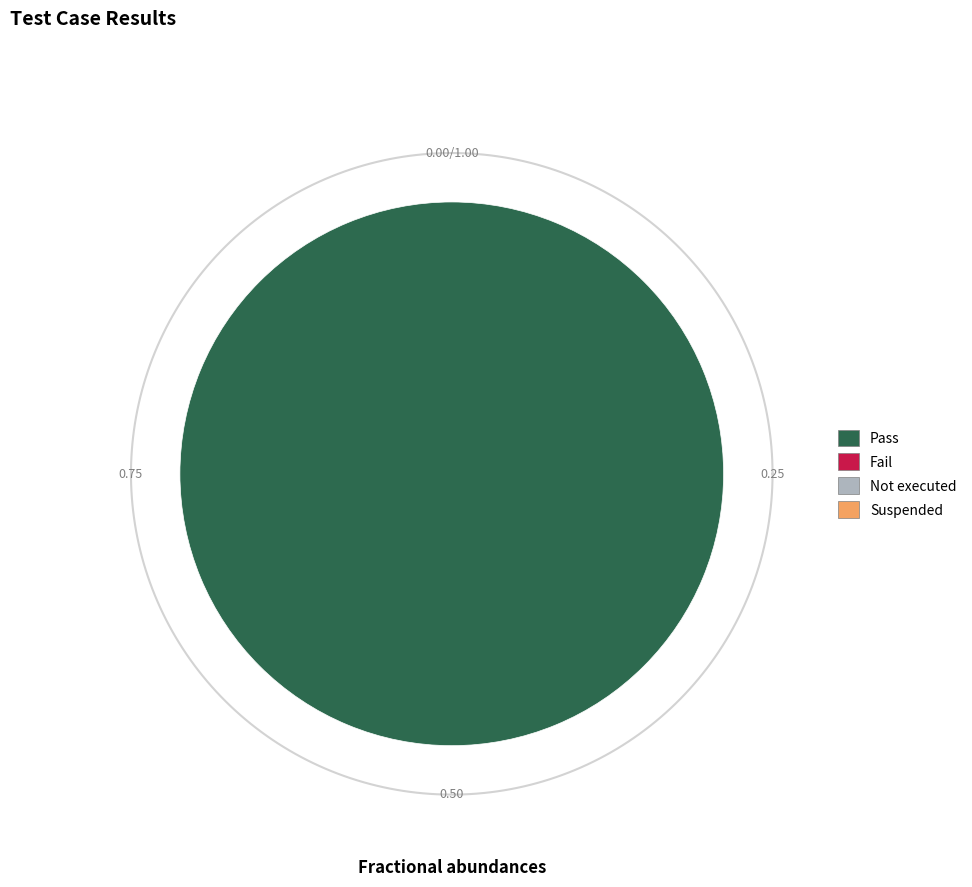

What is the change in value from Pass to Suspended?

-1